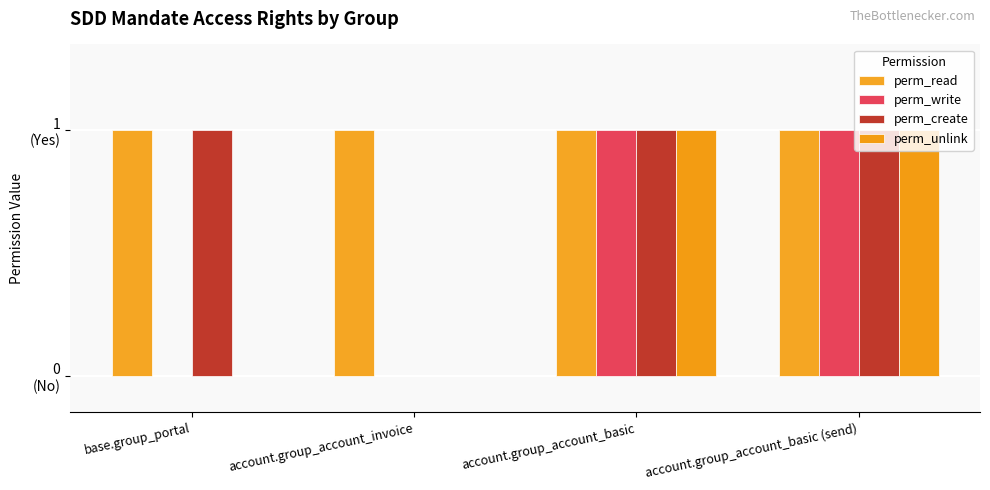

What position from the right is account.group_account_invoice?

3